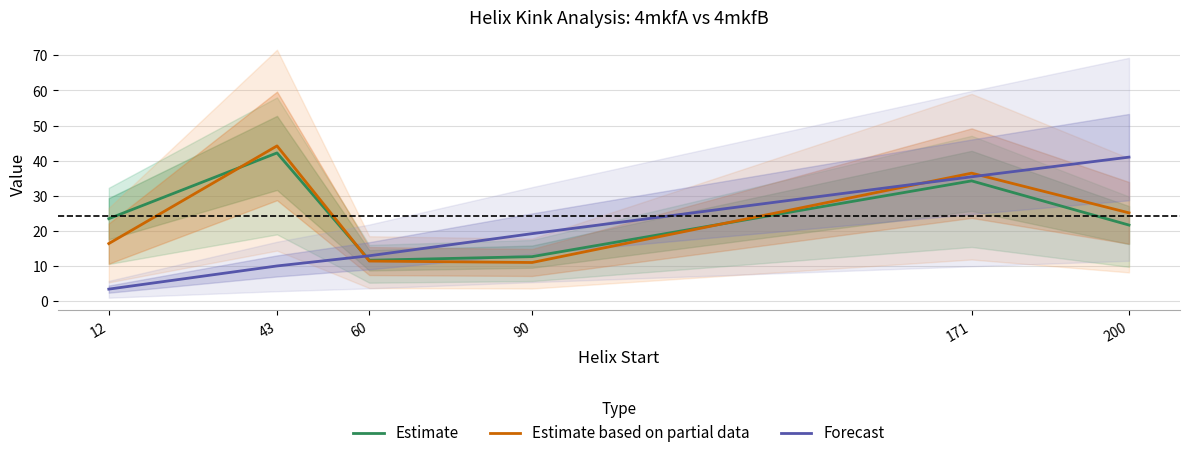

At which label does Forecast first exceed 19?

90